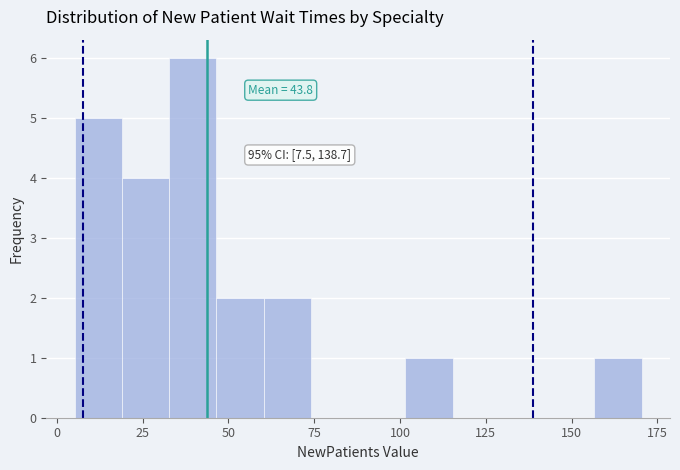

Read against the x-axis, roughly where is the centre of the tallest bar?

40